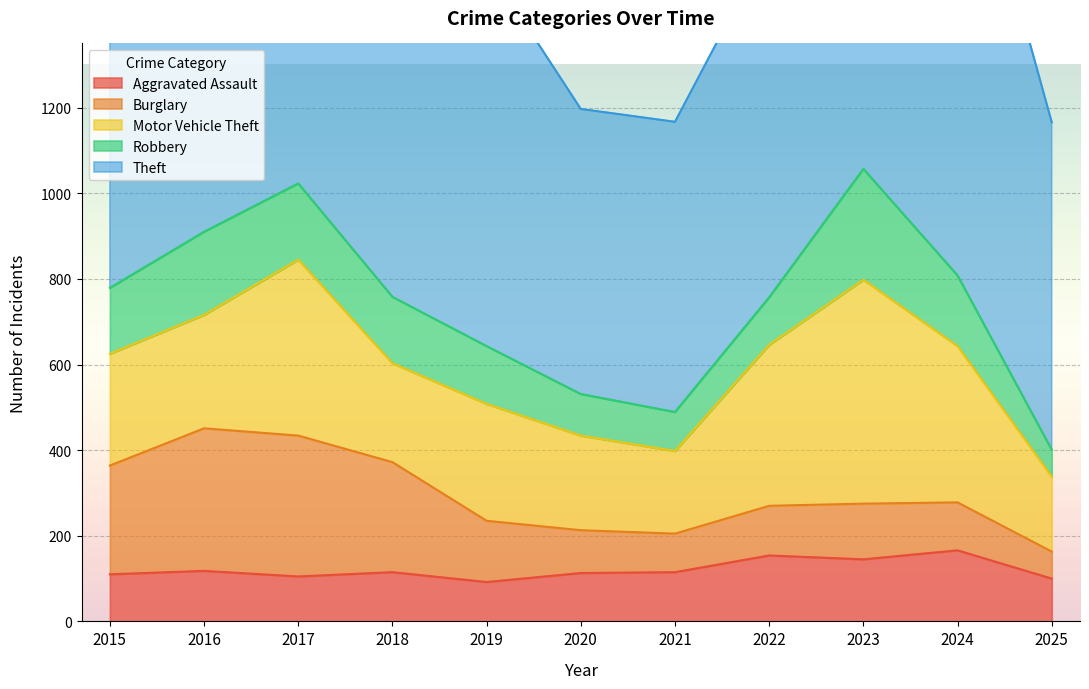

Between 2018 and 2019, which series saw the biggest shift?

Burglary